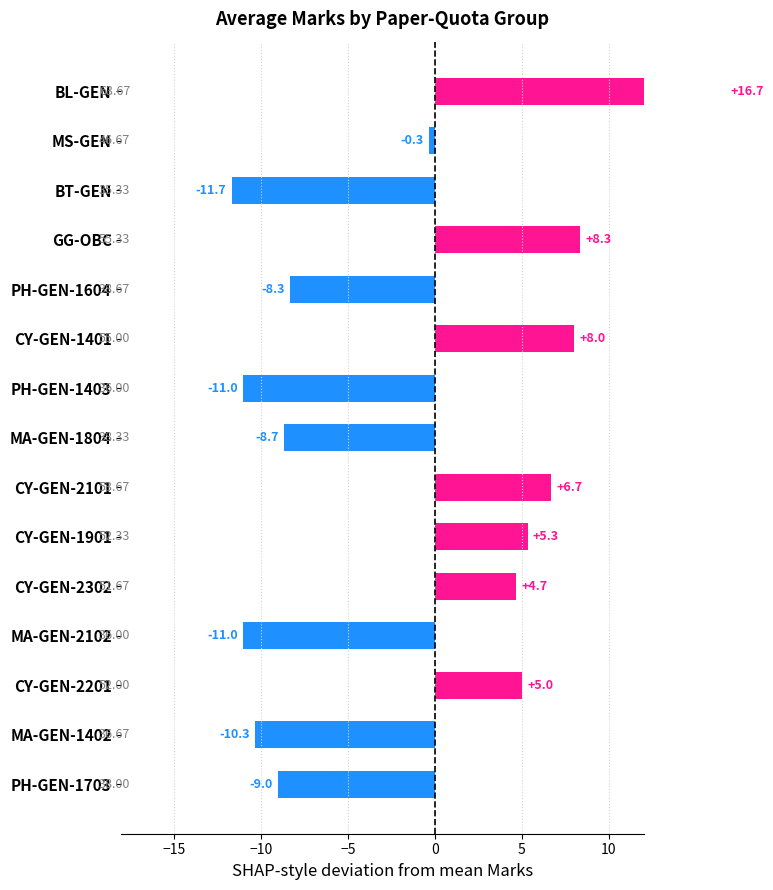

What value does the data have at CY-GEN-2101?

6.7